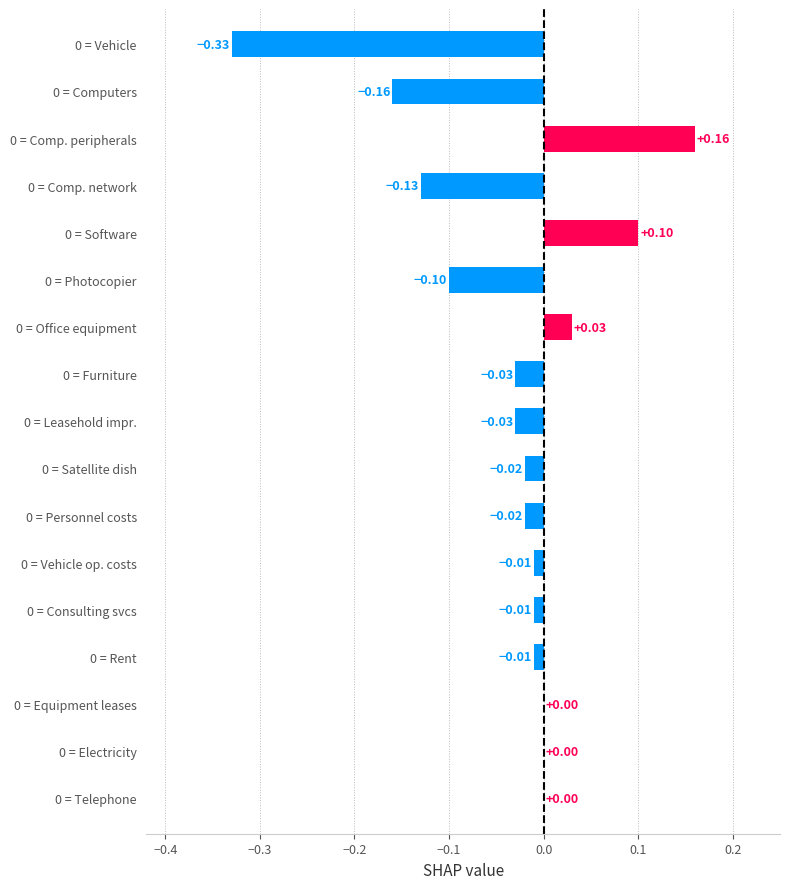

Count the number of categories in the chart.

17